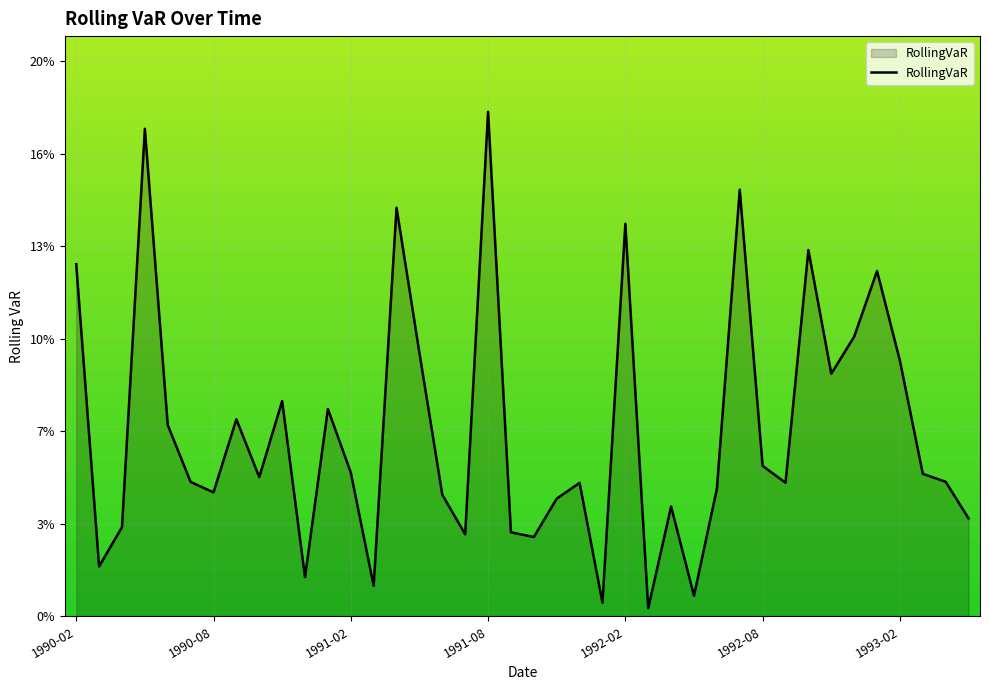

Reading left to right, extract all data points from this chart.

0.1	0.0	0.0	0.2	0.1	0.0	0.0	0.1	0.0	0.1	0.0	0.1	0.1	0.0	0.1	0.1	0.0	0.0	0.2	0.0	0.0	0.0	0.0	0.0	0.1	0.0	0.0	0.0	0.0	0.2	0.1	0.0	0.1	0.1	0.1	0.1	0.1	0.1	0.0	0.0